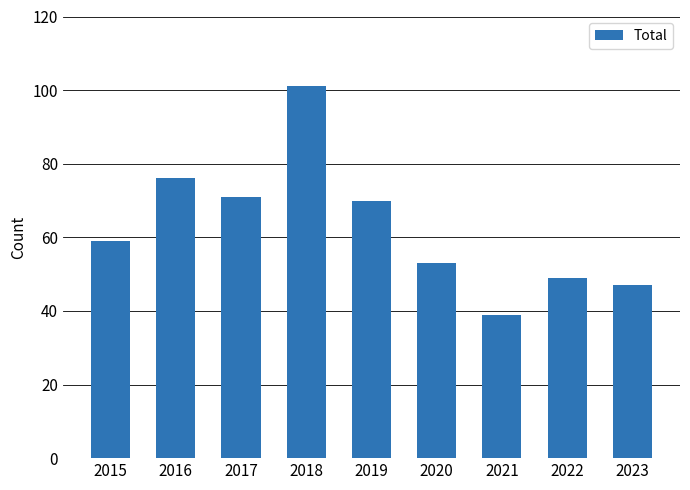

Rank the categories by value from lowest to highest.

2021, 2023, 2022, 2020, 2015, 2019, 2017, 2016, 2018